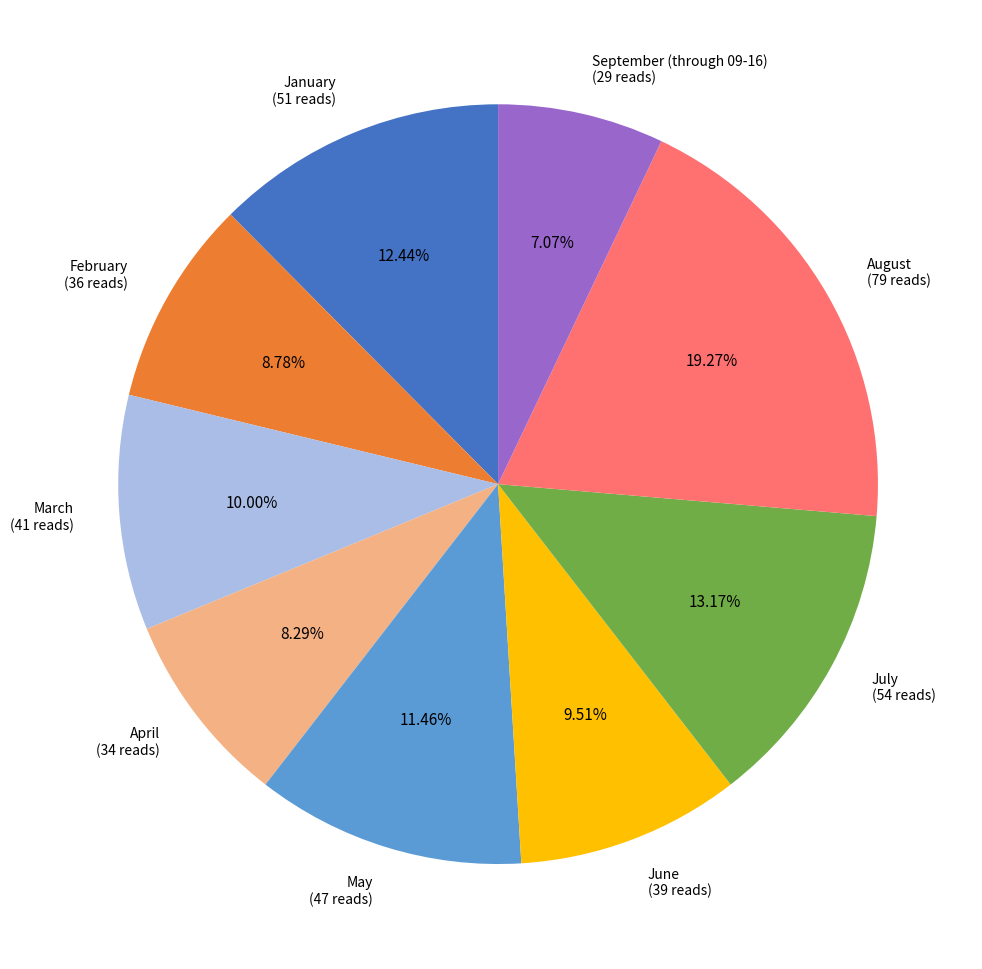

To the nearest percent, what portion does February represent?

9%